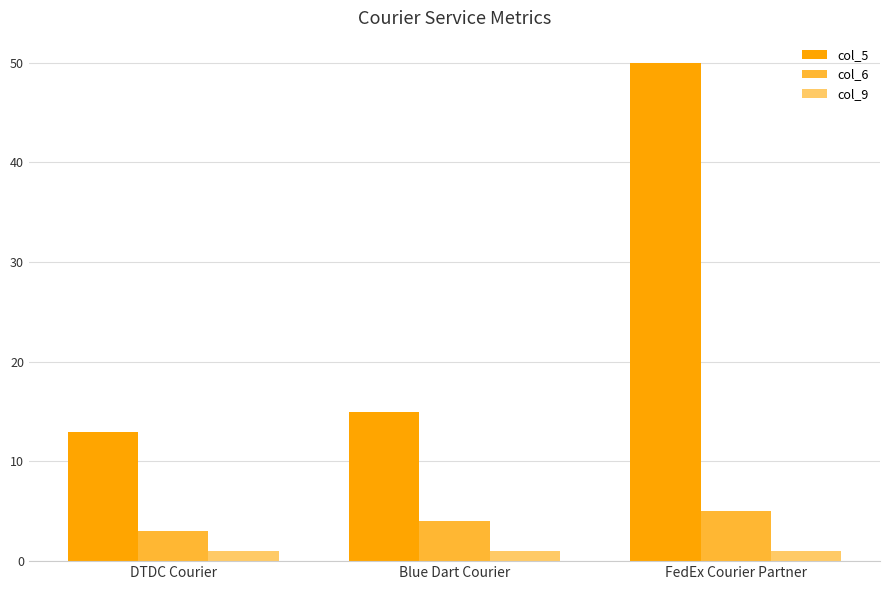

Reading right to left, list all the values displayed in this chart.

col_5: FedEx Courier Partner=50	Blue Dart Courier=15	DTDC Courier=13
col_6: FedEx Courier Partner=5	Blue Dart Courier=4	DTDC Courier=3
col_9: FedEx Courier Partner=1	Blue Dart Courier=1	DTDC Courier=1